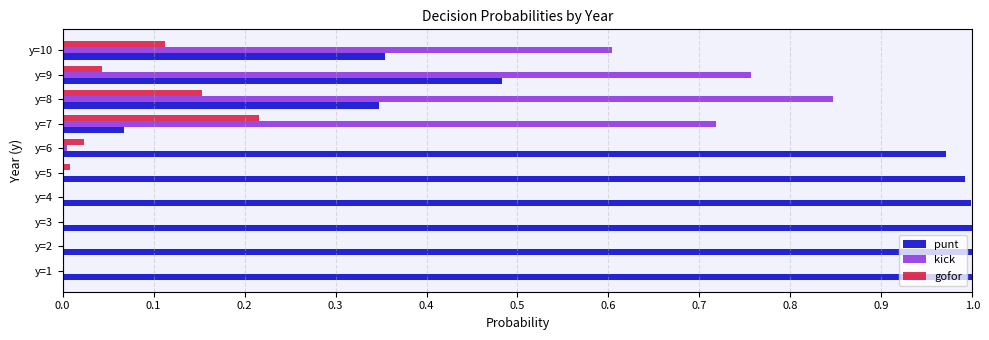

The value of punt at y=1 is 1.5. True or false?

False